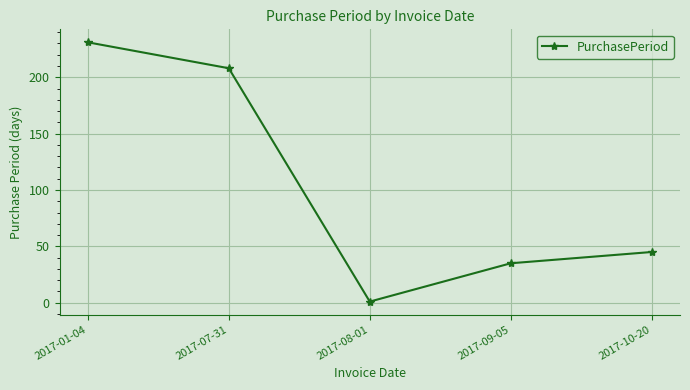

Reading right to left, what are all the values shown in this chart?

45	35	1	208	231